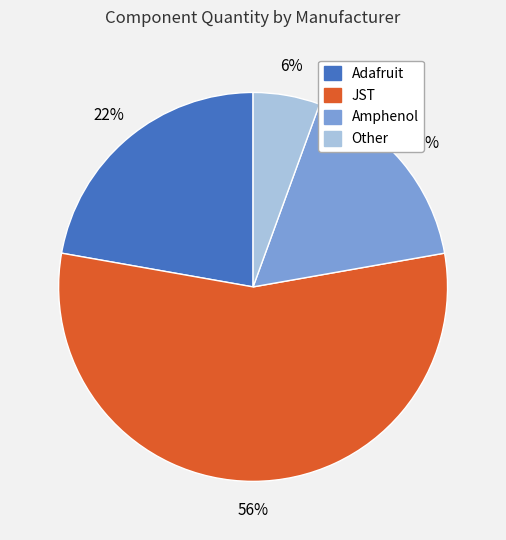

What is the largest slice in the pie chart?

JST